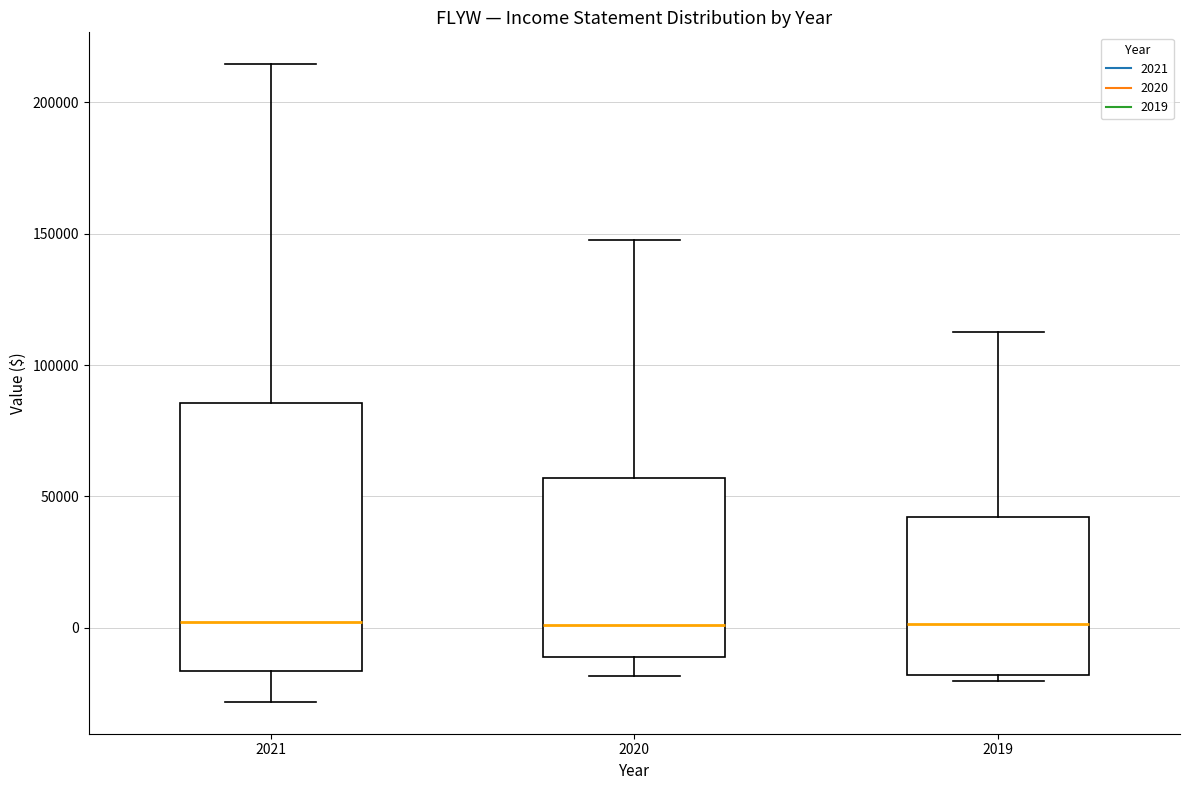

Reading left to right, transcribe this box plot: for each box, give where its median line is, the range the box spans, and where its two whiskers end, as read against the y-axis. The values are not printed on the chart, so give them approximately, as read against the axis.

2021: median 0, box -15000 to 85000, whiskers -30000 to 215000
2020: median 0, box -10000 to 55000, whiskers -20000 to 150000
2019: median 0, box -20000 to 40000, whiskers -20000 (just below the box's lower edge) to 110000